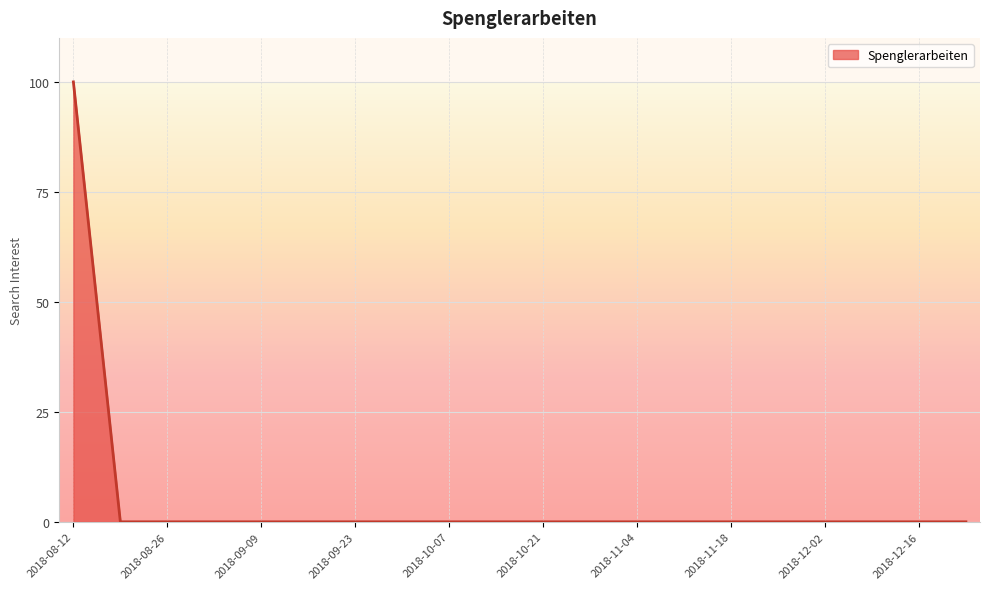

What is the maximum value shown in the chart?

100